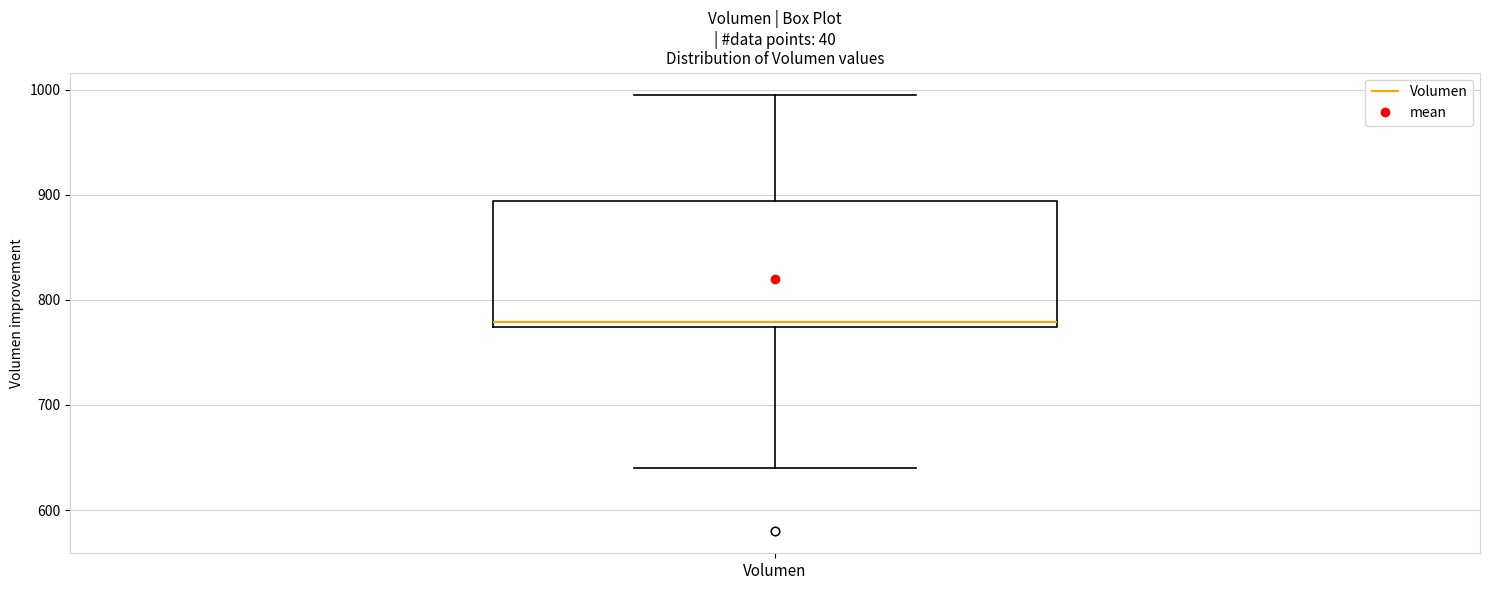

Where does the median line of the box for Volumen sit on the y-axis? The values are not printed on the chart, so give them approximately, as read against the axis.

780